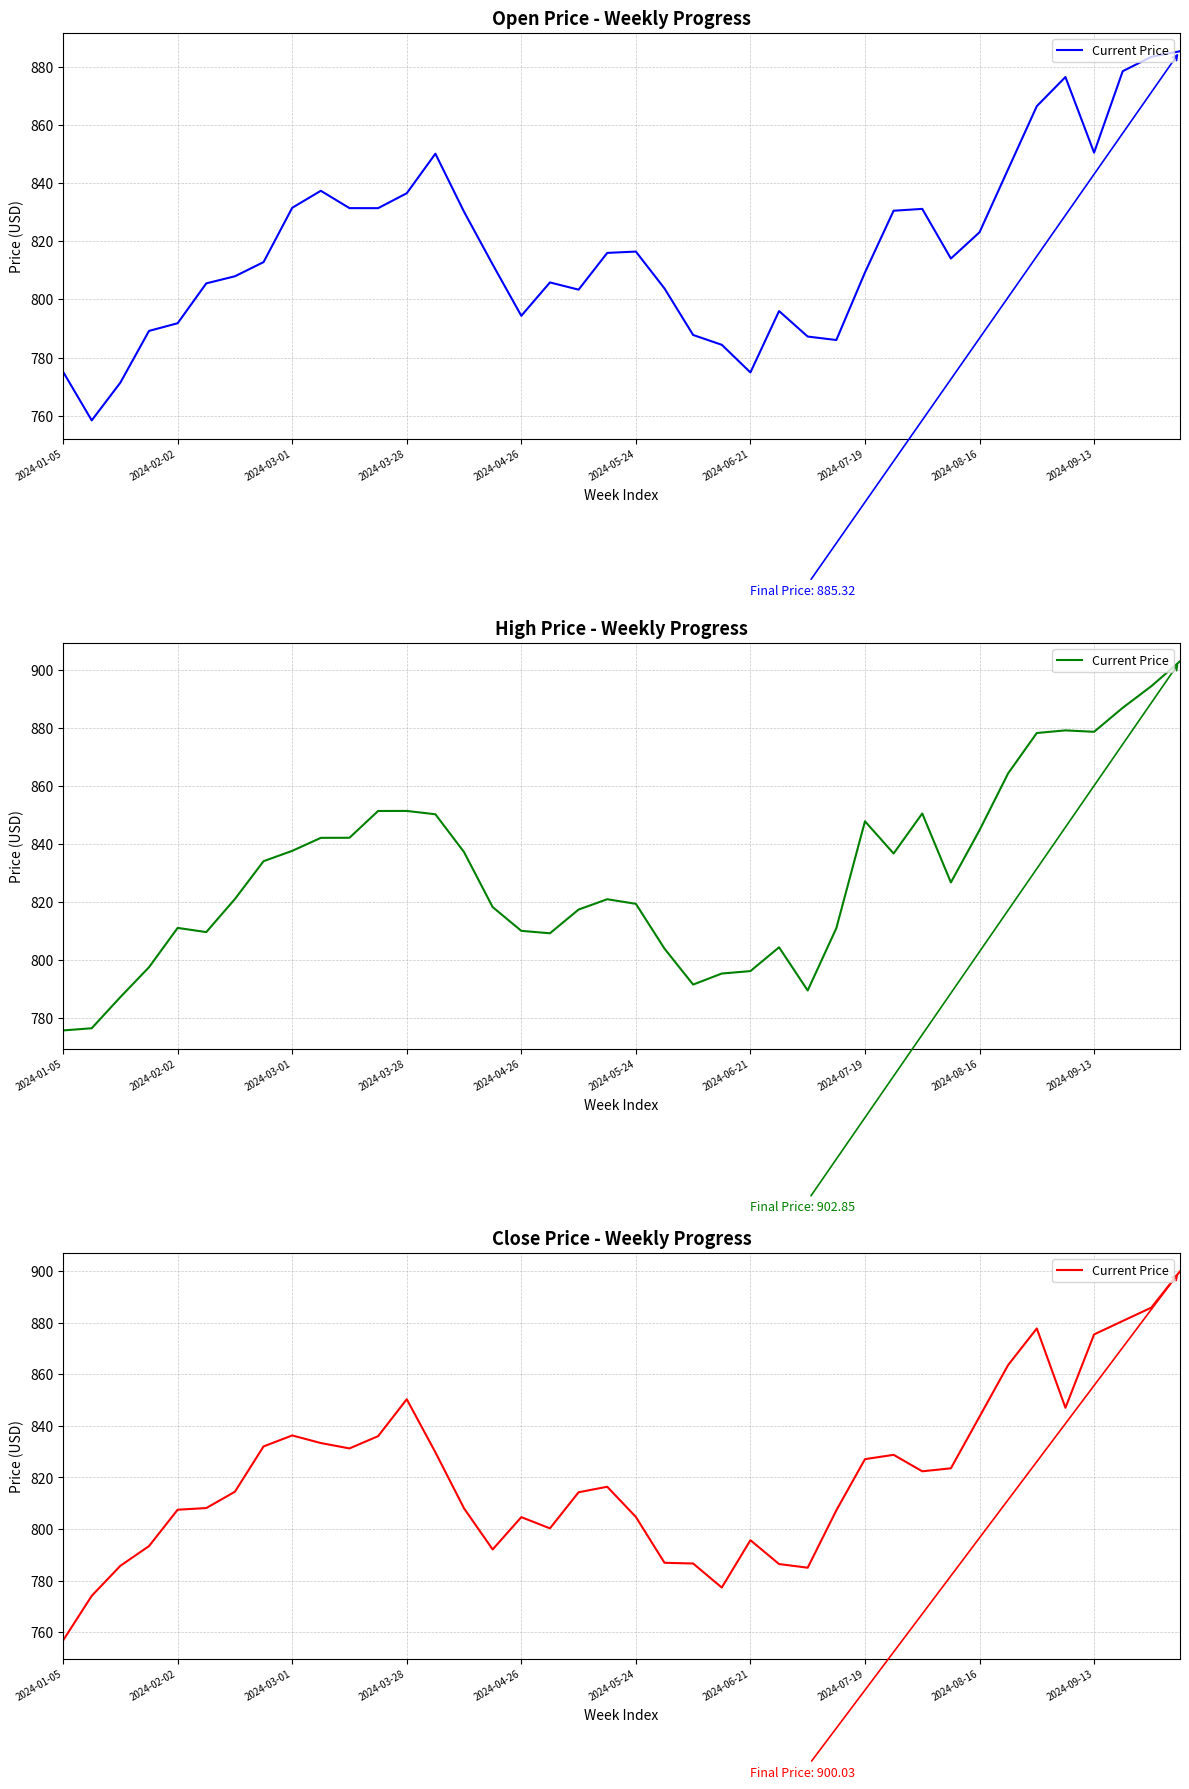

What is the average value?

820.8